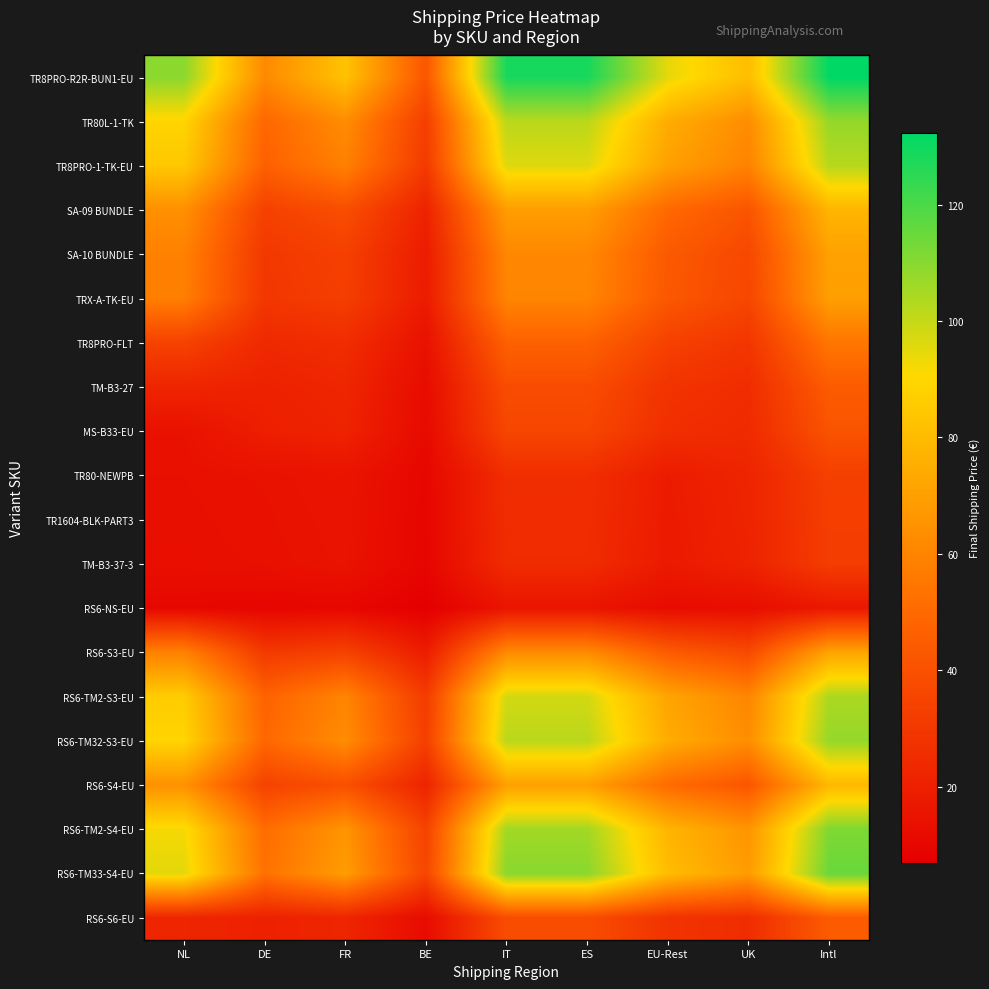

Which has a higher value, UK or EU-Rest?

EU-Rest